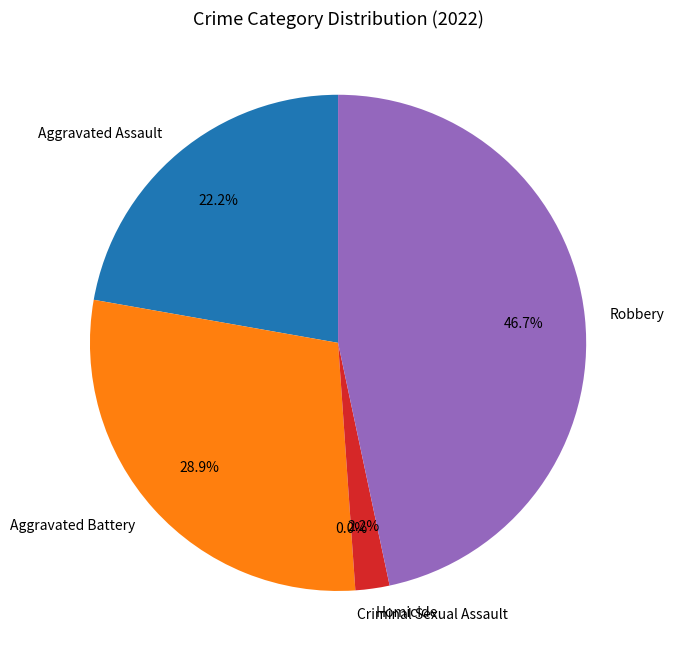

Which category has the smallest portion of the pie?

Criminal Sexual Assault